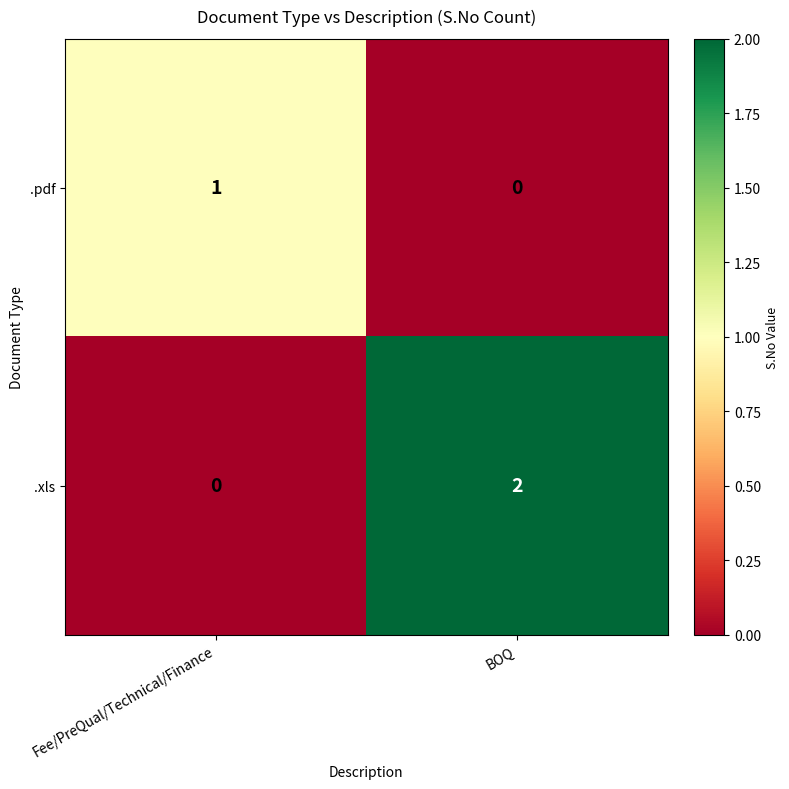

What is the maximum value shown in the chart?

2